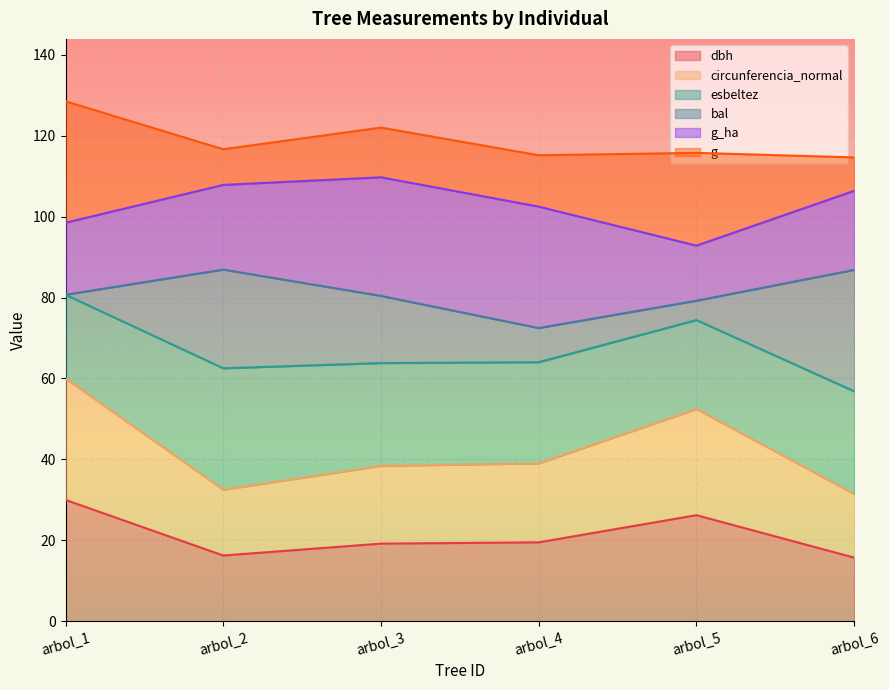

True or false: g and dbh intersect in this chart.

False